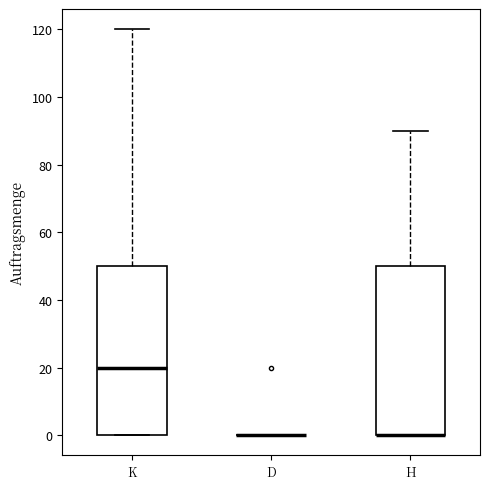

Reading left to right, read every box against the y-axis: the position of its median line, the range the box covers, and the ends of its whiskers. The values are not printed on the chart, so give them approximately, as read against the axis.

K: median 20, box 0 to 50, whiskers 0 to 120
D: box collapsed to a line at 0, whiskers 0 to 0
H: median 0 (drawn on the box's lower edge), box 0 to 50, whiskers 0 to 90